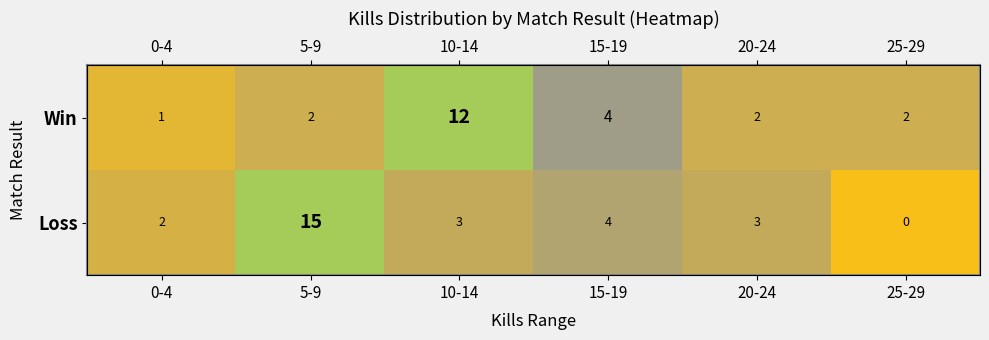

How many values in the Loss series exceed 0?

5